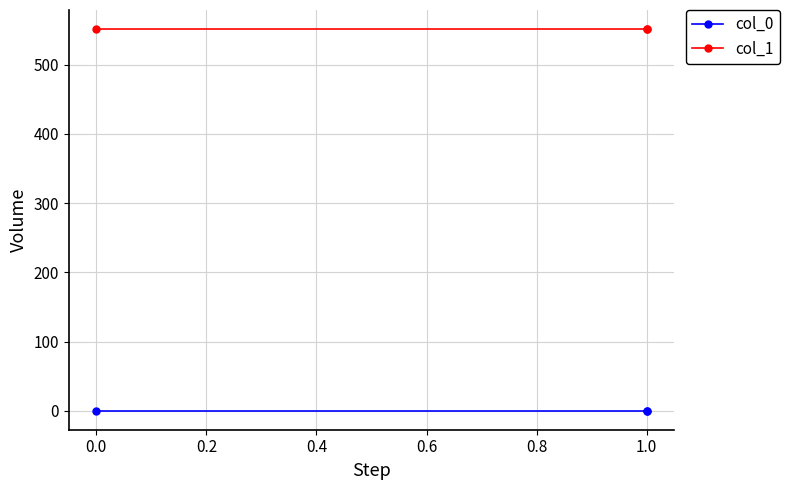

Is it true that col_0 equals 0.4 at 1.0?

False